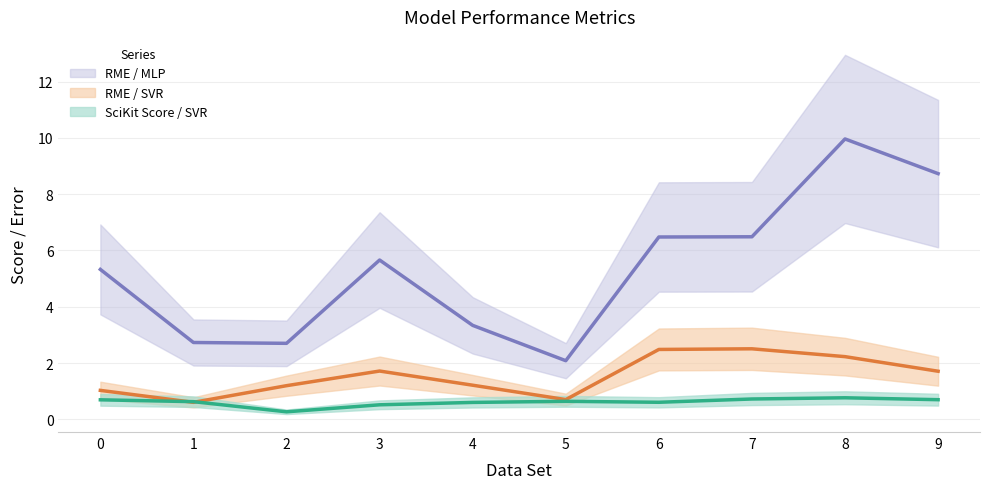

At which label does RME / MLP (line) reach its minimum?

5